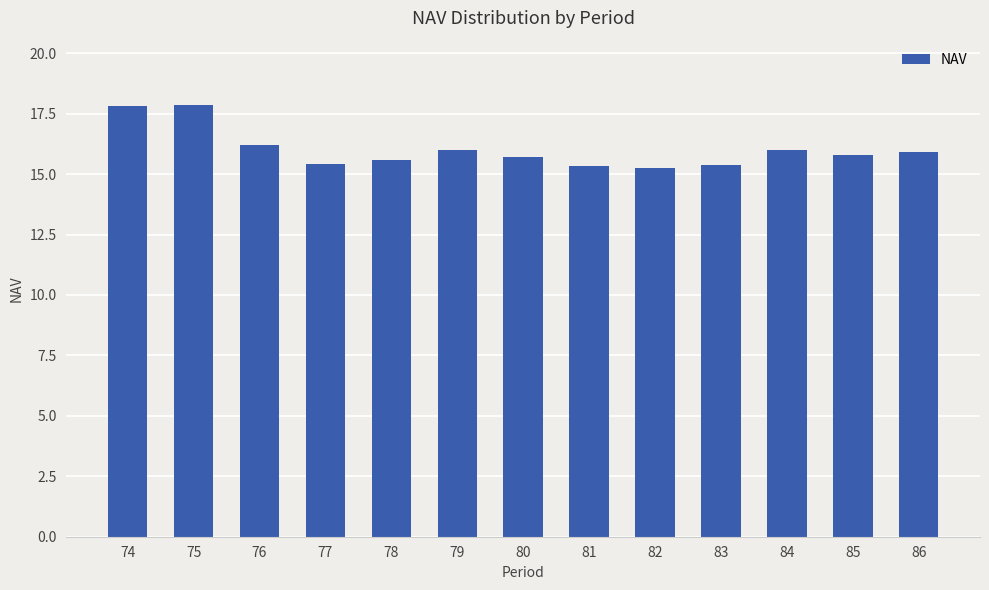

Which has a higher value, 76 or 84?

76